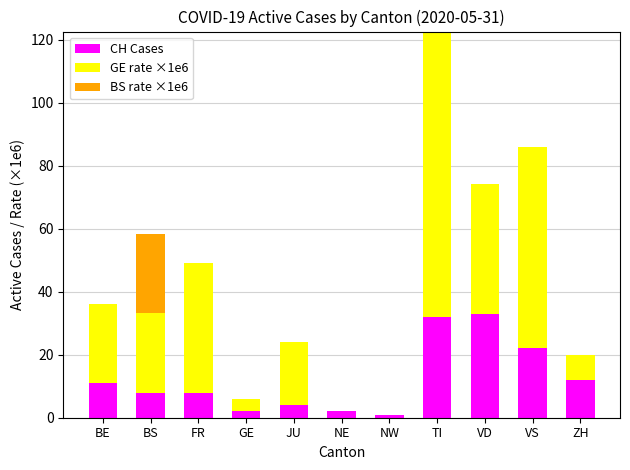

At which category is the sum across all series the highest?

TI